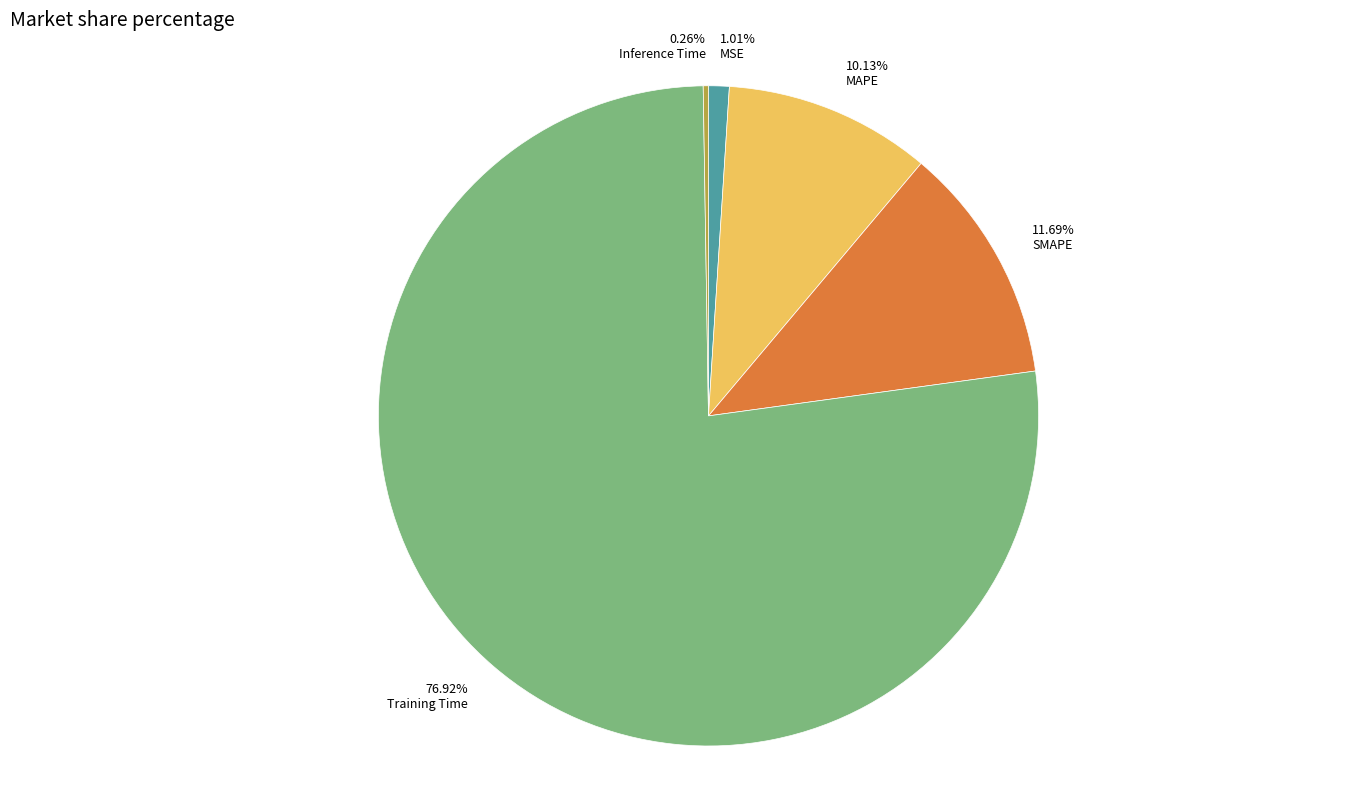

Which category accounts for the majority?

Training Time